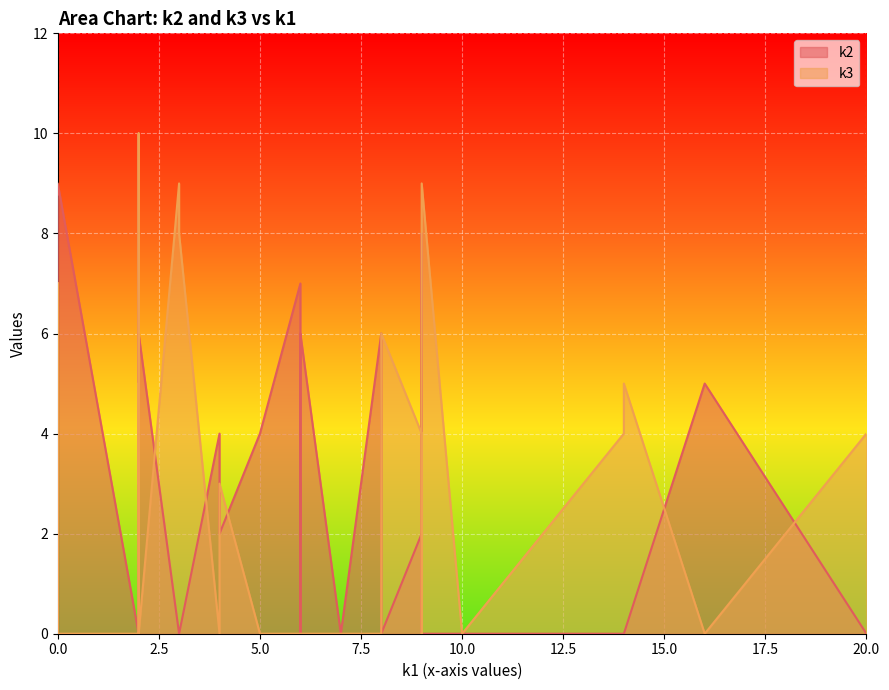

How many lines are shown in the chart?

2